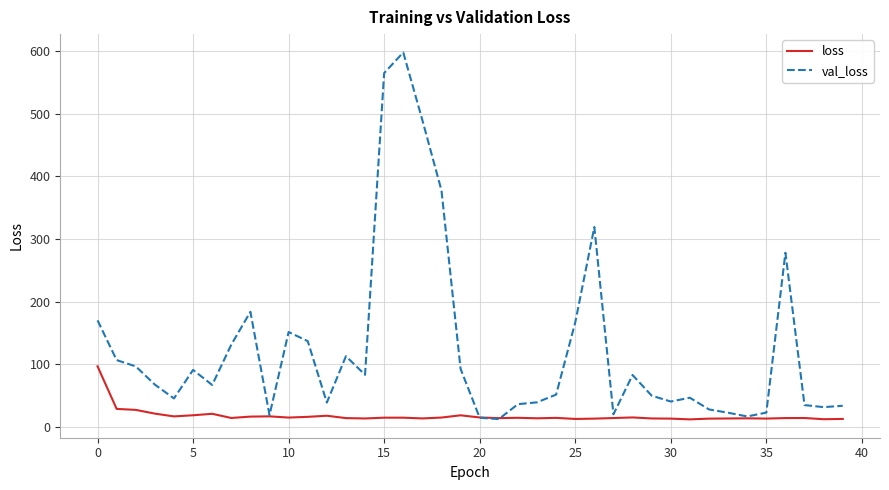

Rank the series by their maximum value, from lowest to highest.

loss, val_loss